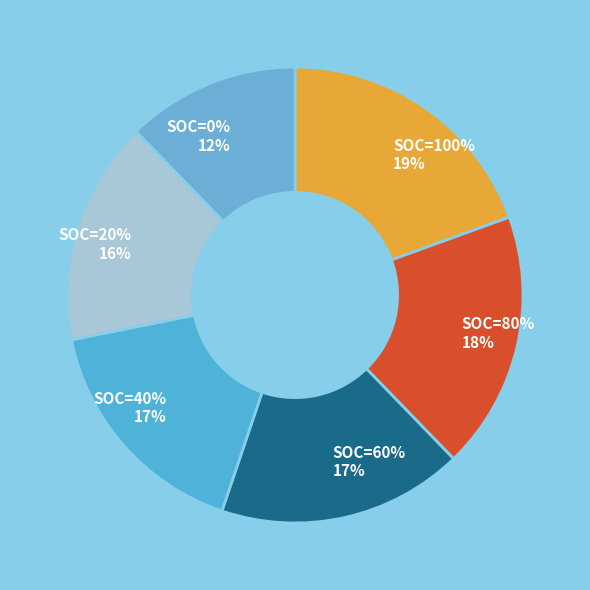

Is there a majority slice in this chart?

No